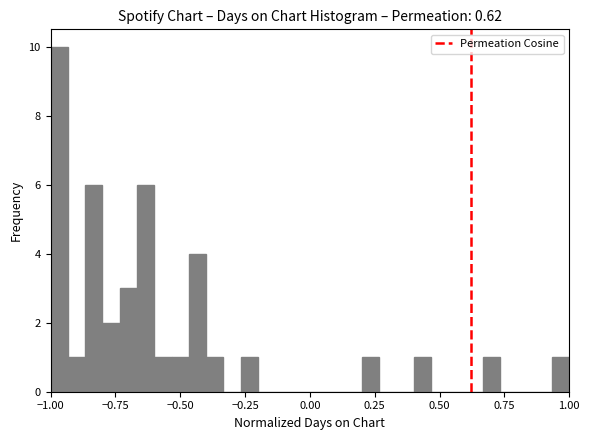

Around what value on the x-axis is the tallest bar? Give the approximate position of its centre, as read against the axis.

-0.95